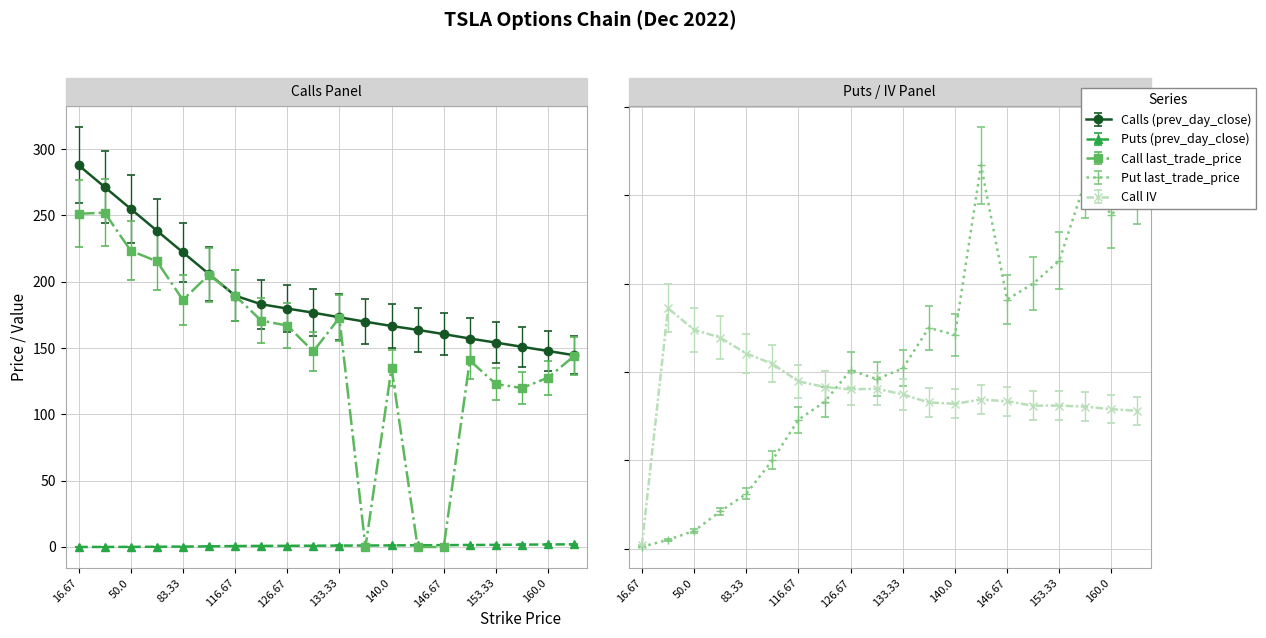

In Call IV, how many points are lower than both neighbors (excluding endpoints)?

3